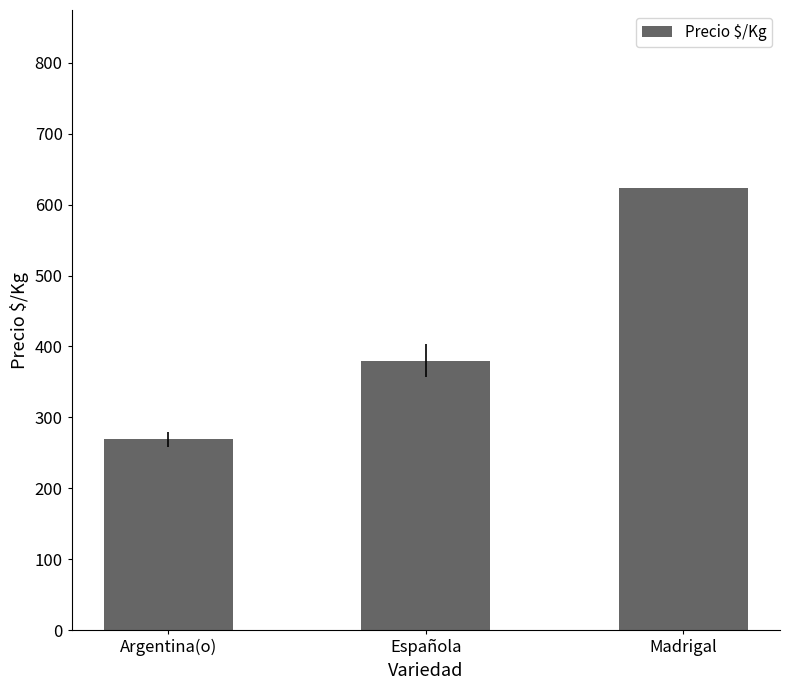

Approximately how many times larger is the value at Madrigal compared to Argentina(o)?

2.3